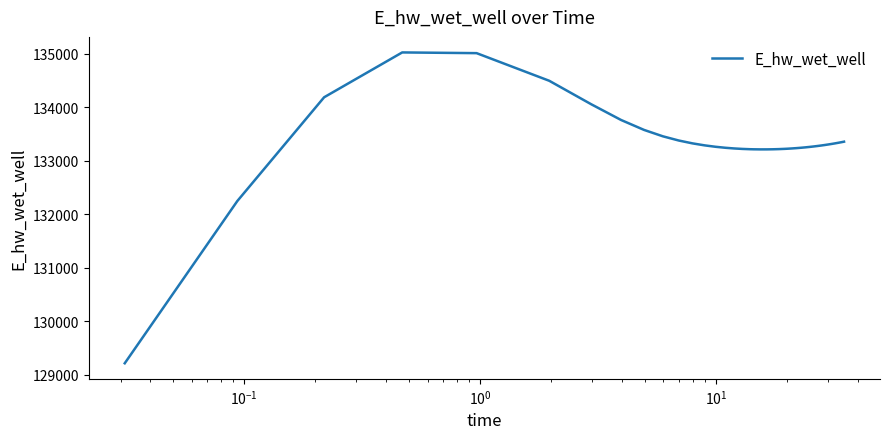

What is the greatest value displayed?

135023.5